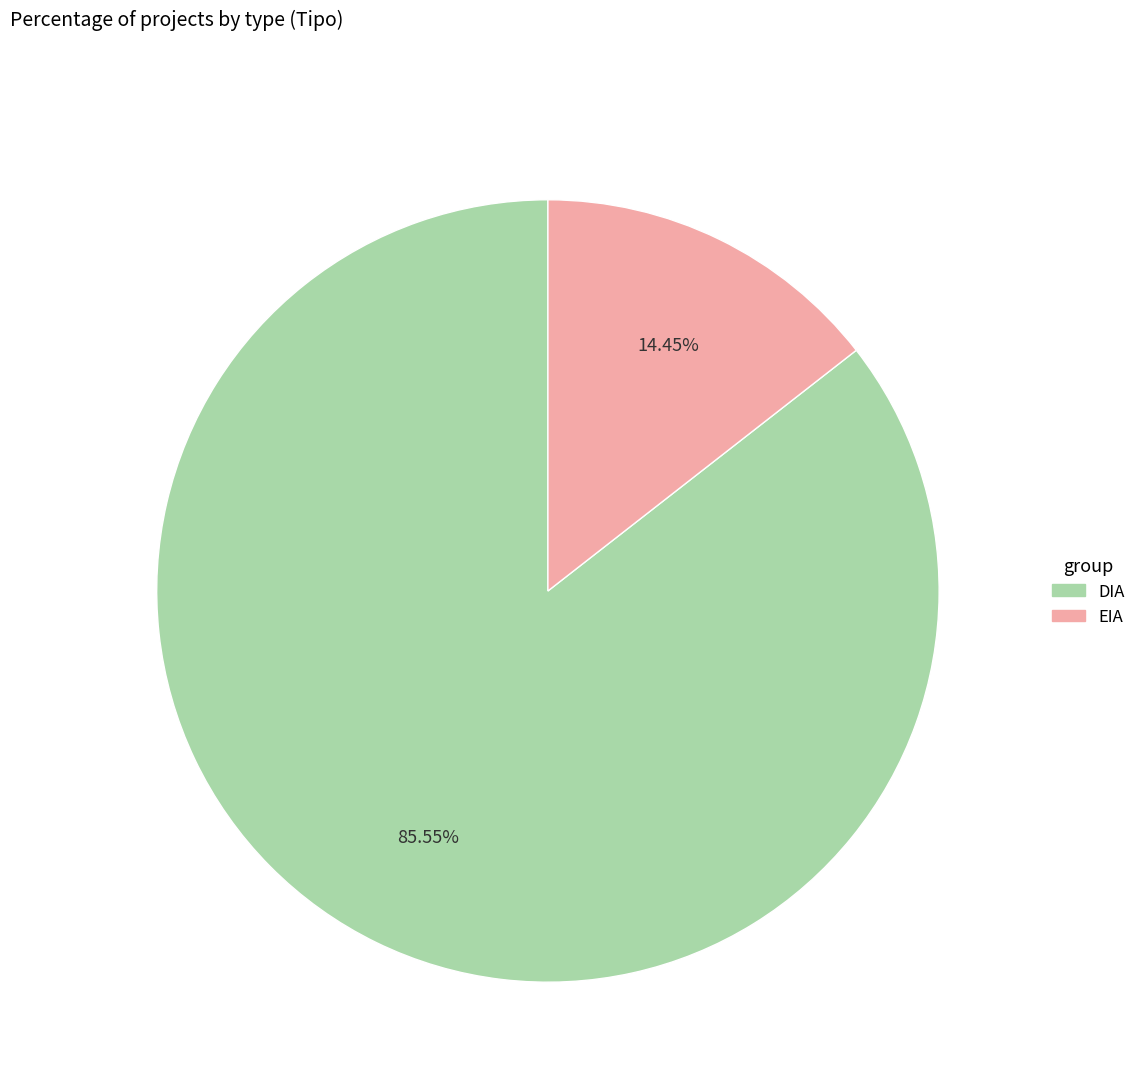

To the nearest percent, what is the difference between the largest and smallest slice percentages?

71%